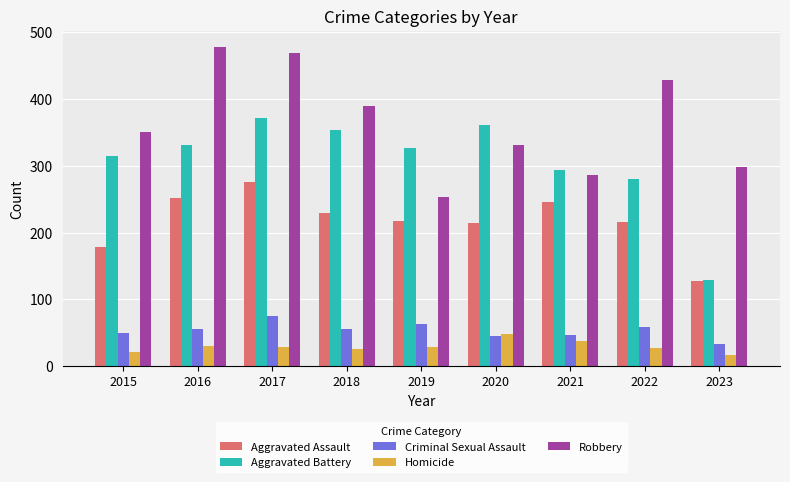

What is the approximate value of Aggravated Assault at 2018?

229